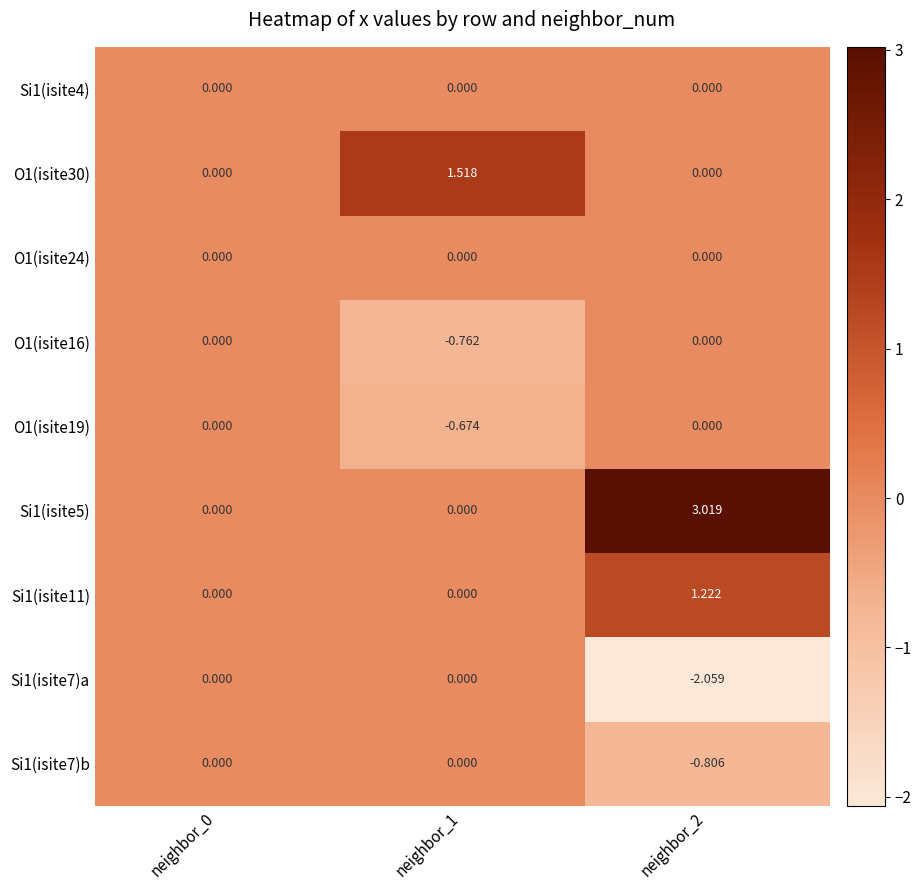

Is the value of Si1(isite5) at neighbor_2 greater than the value of O1(isite16) at neighbor_0?

Yes